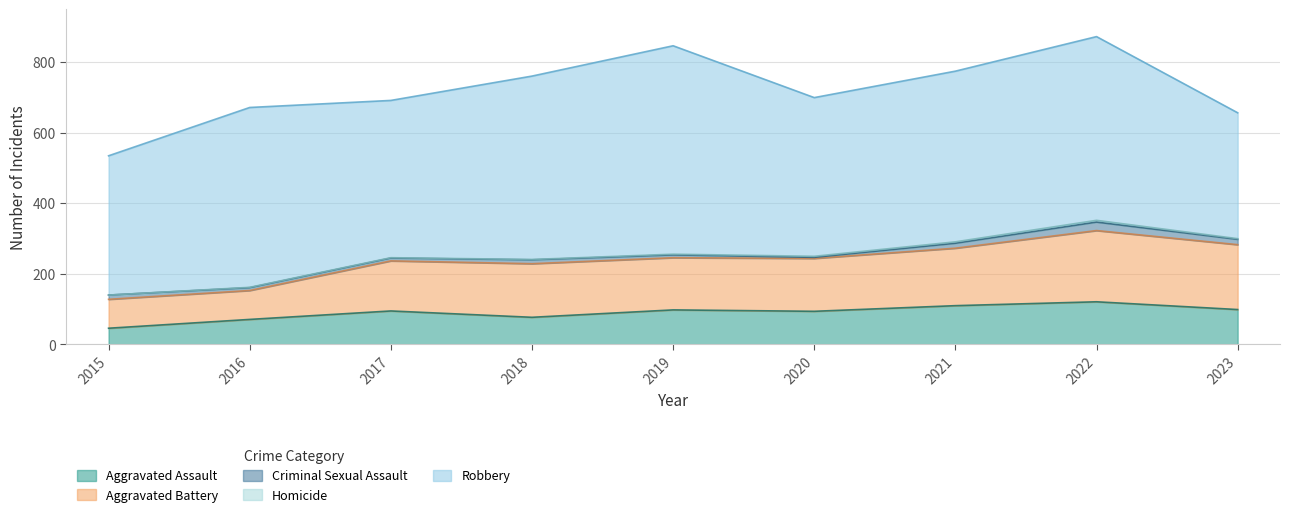

In Aggravated Assault, how many points are lower than both neighbors (excluding endpoints)?

2